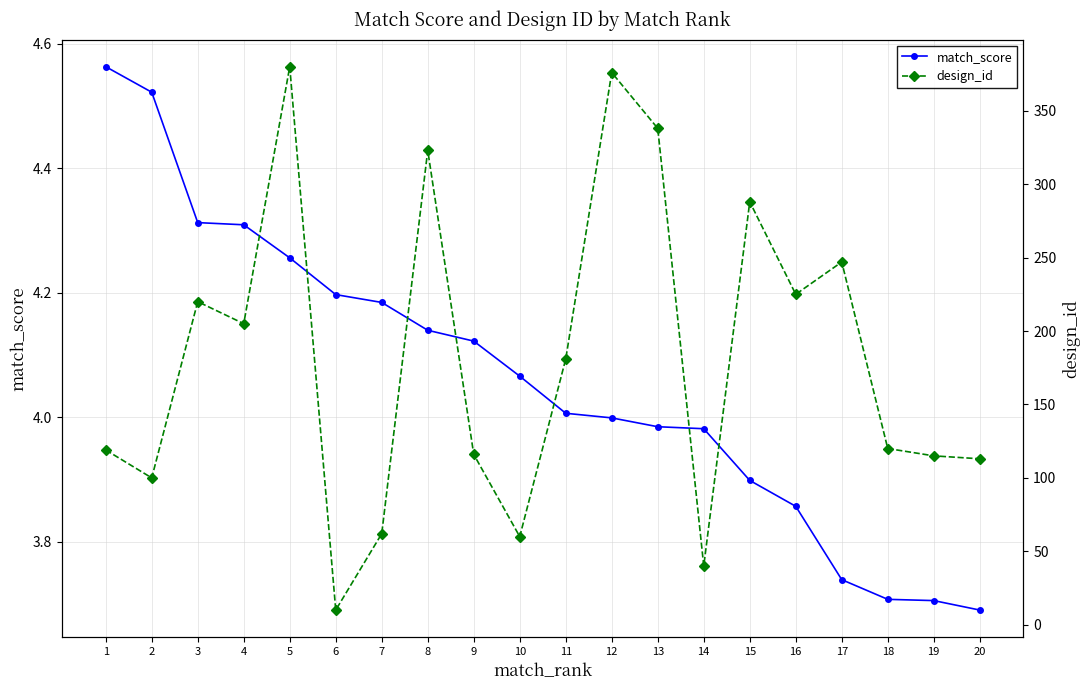

What is the difference between the maximum and minimum values in the match_score series?

0.9